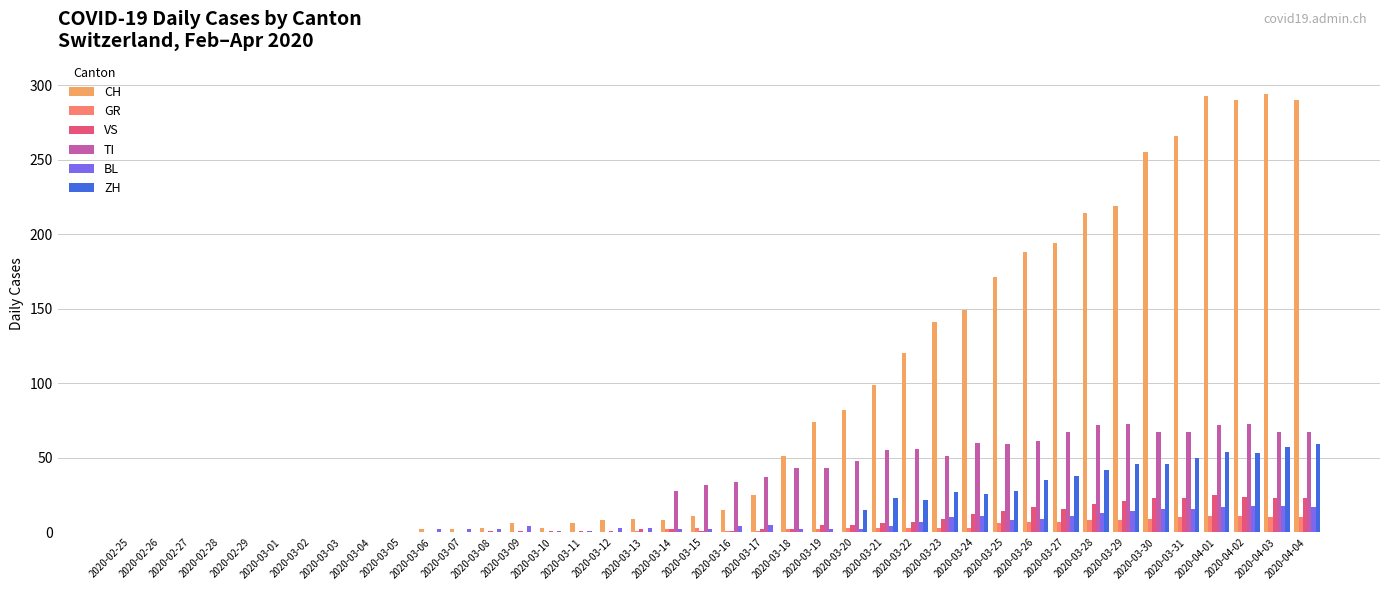

What is the sum of all BL values?

226